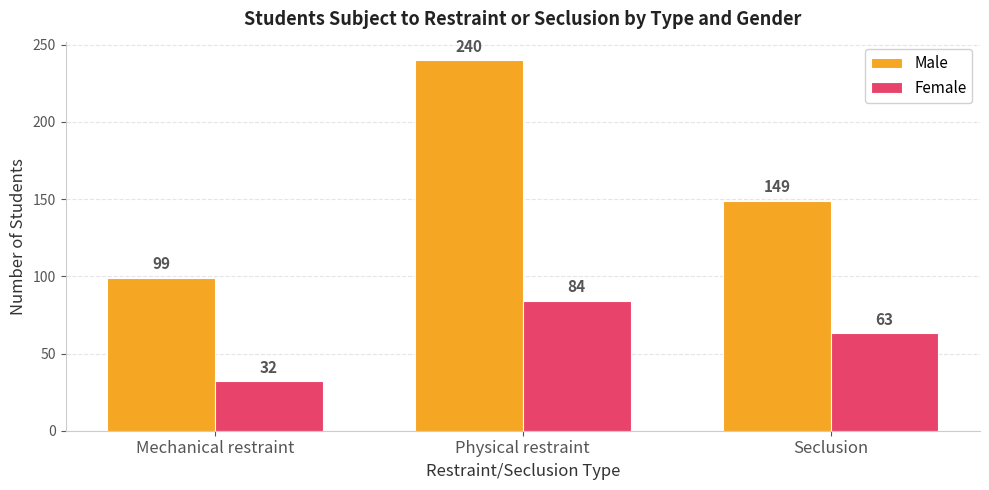

At which label is Male closest to 169?

Seclusion